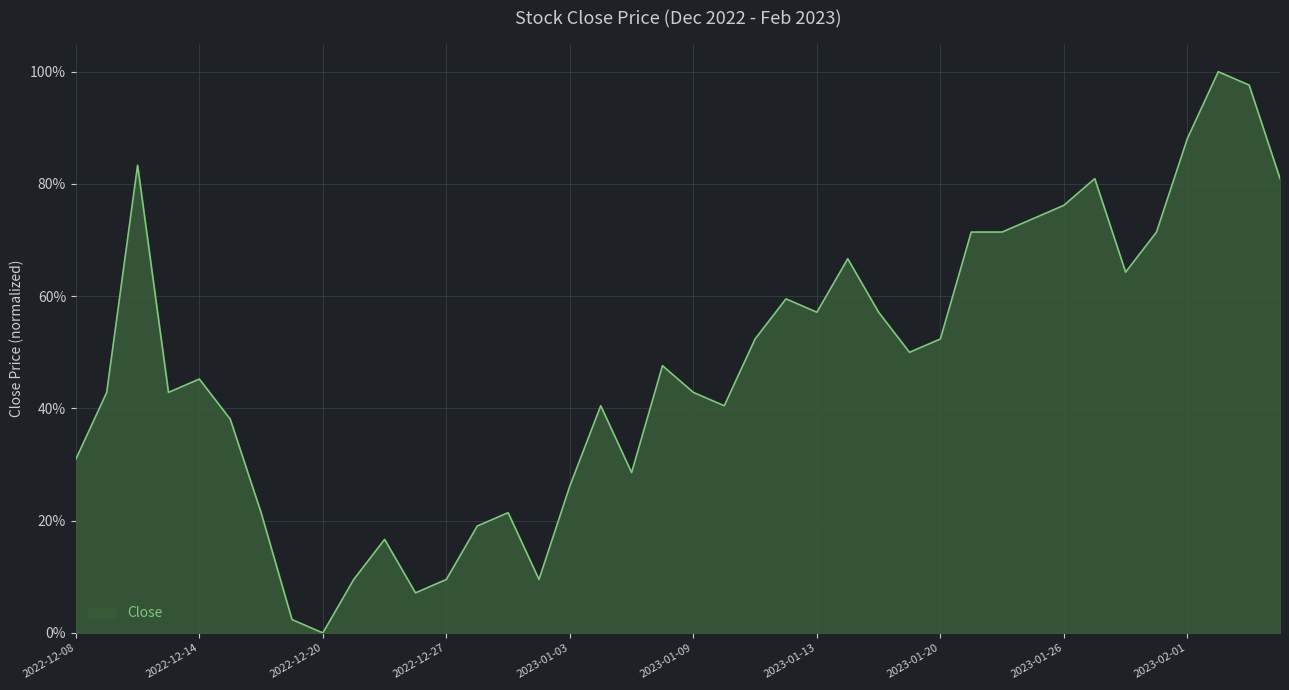

How many points are lower than both their immediate neighbors (excluding endpoints)?

9